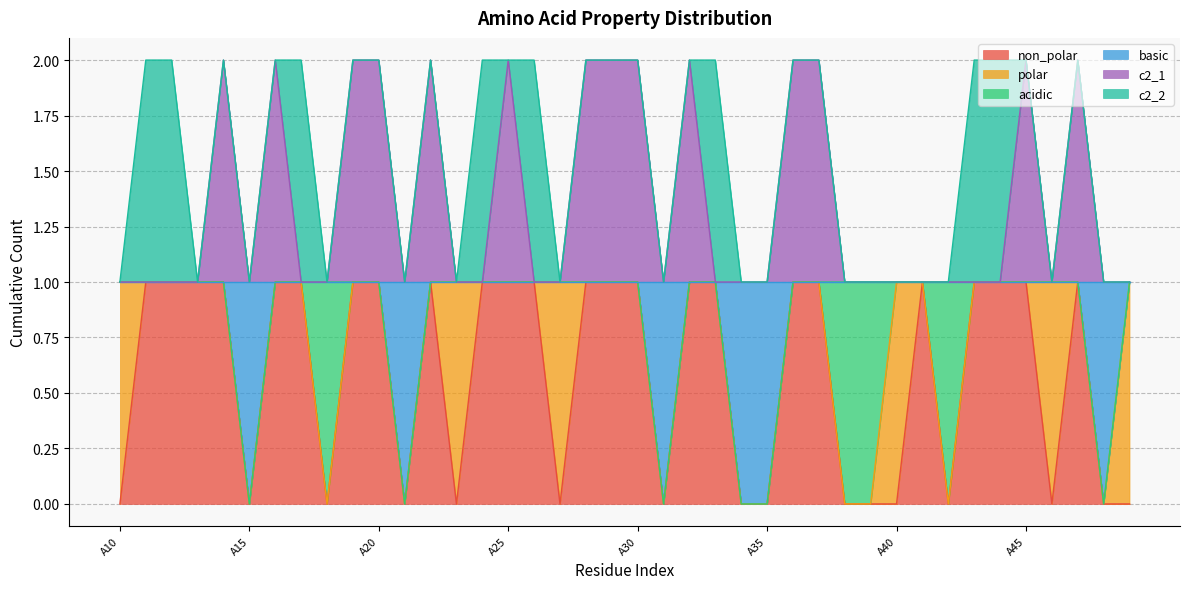

What is the value of the c2_1 point at the 34th from the left?

1